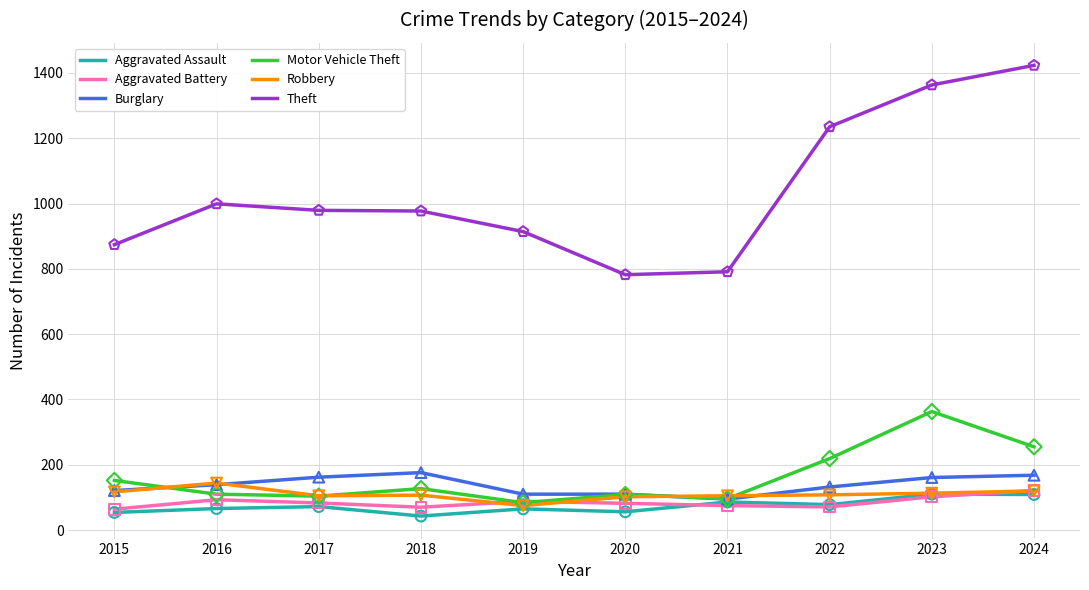

Which series has the largest total across all categories?

Theft